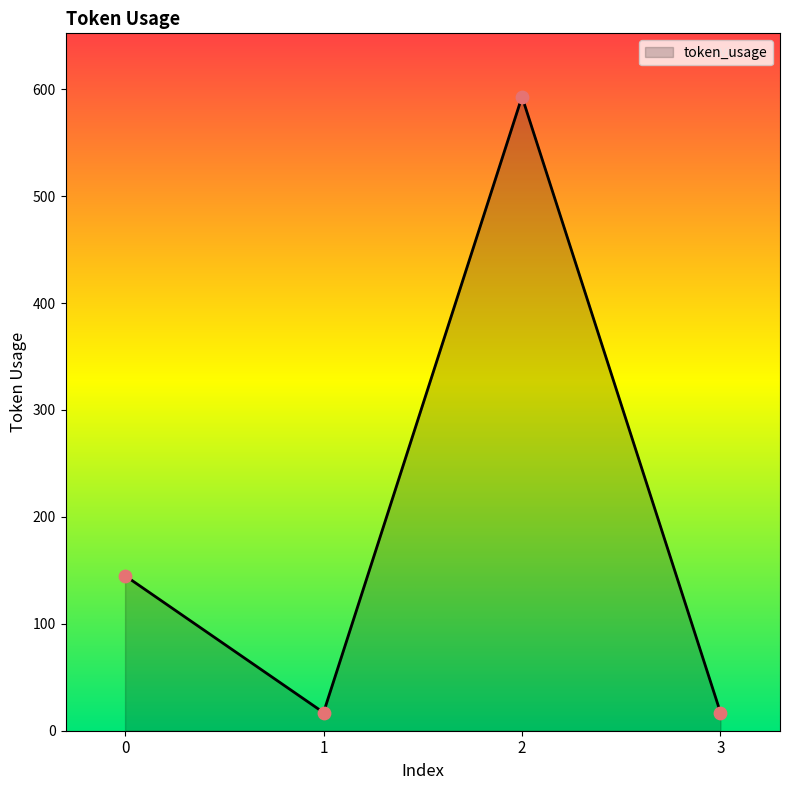

What is the change in value from 0 to 1?

-128